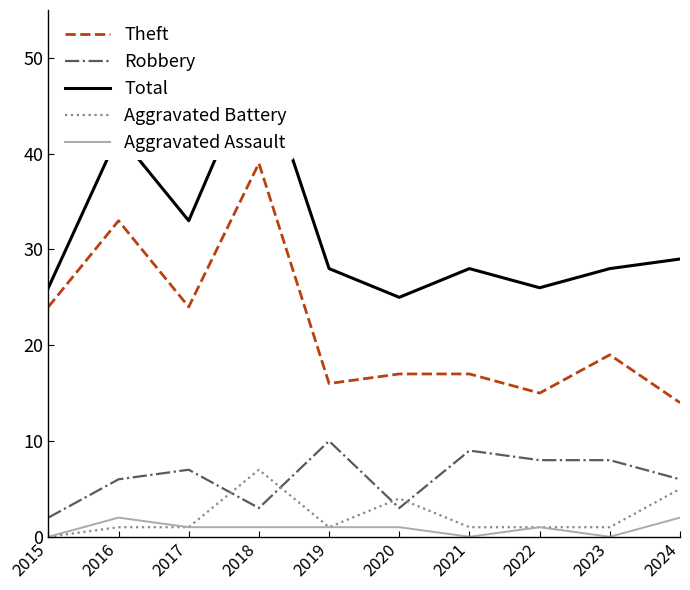

What is the value of the Total point at the 9th from the left?

28